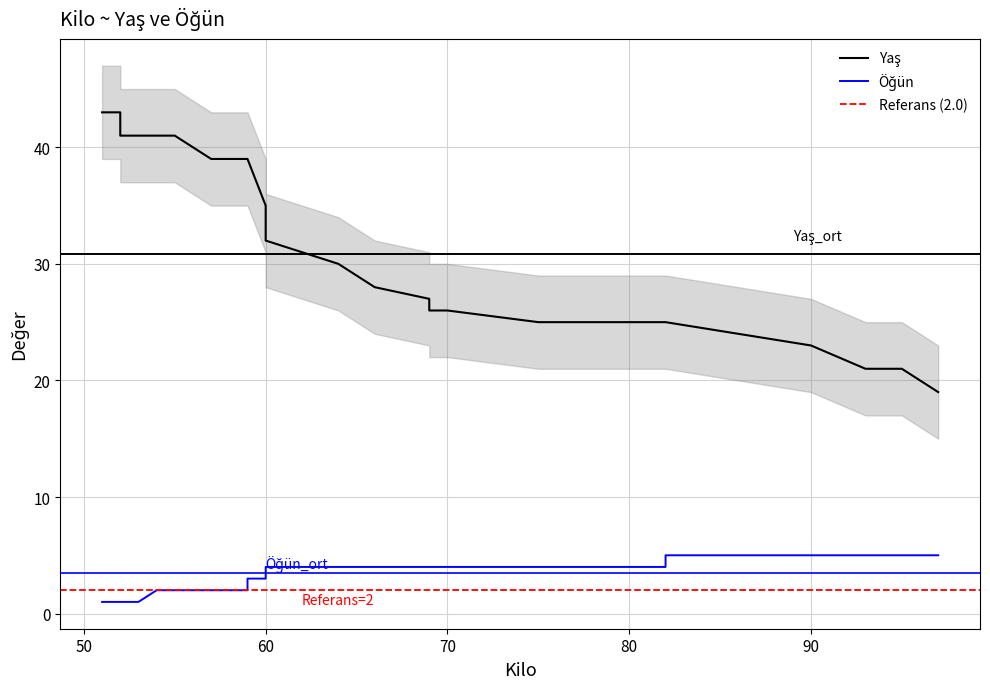

Reading right to left, list all the values displayed in this chart.

Yaş: 19	21	21	21	23	24	25	25	25	25	26	26	27	28	30	31	31	32	33	35	39	39	39	41	41	41	41	43	43
Öğün: 5	5	5	5	5	5	5	4	4	4	4	4	4	4	4	4	4	4	3	3	3	2	2	2	2	1	1	1	1